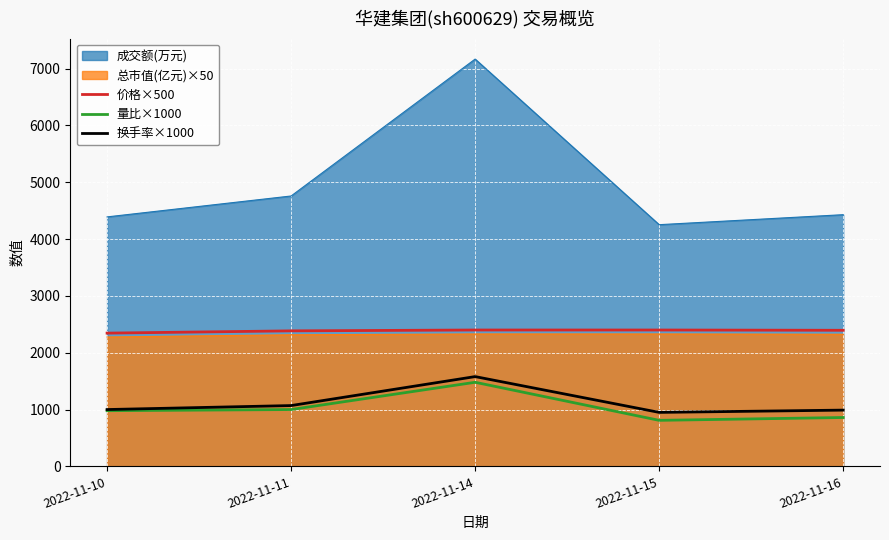

True or false: 换手率×1000 has a value of 1070 at 2022-11-11.

True